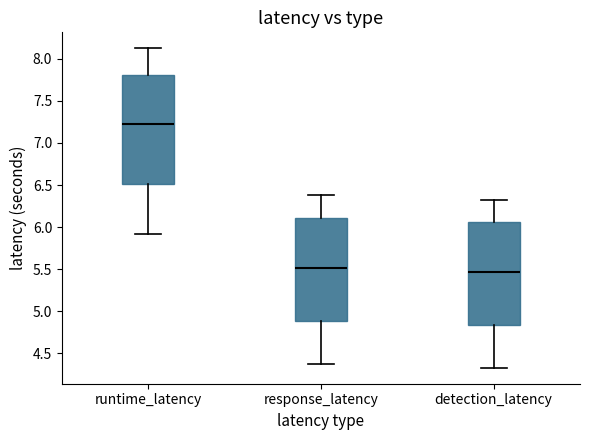

Where does the upper whisker of the box for detection_latency end on the y-axis? The values are not printed on the chart, so give them approximately, as read against the axis.

6.35